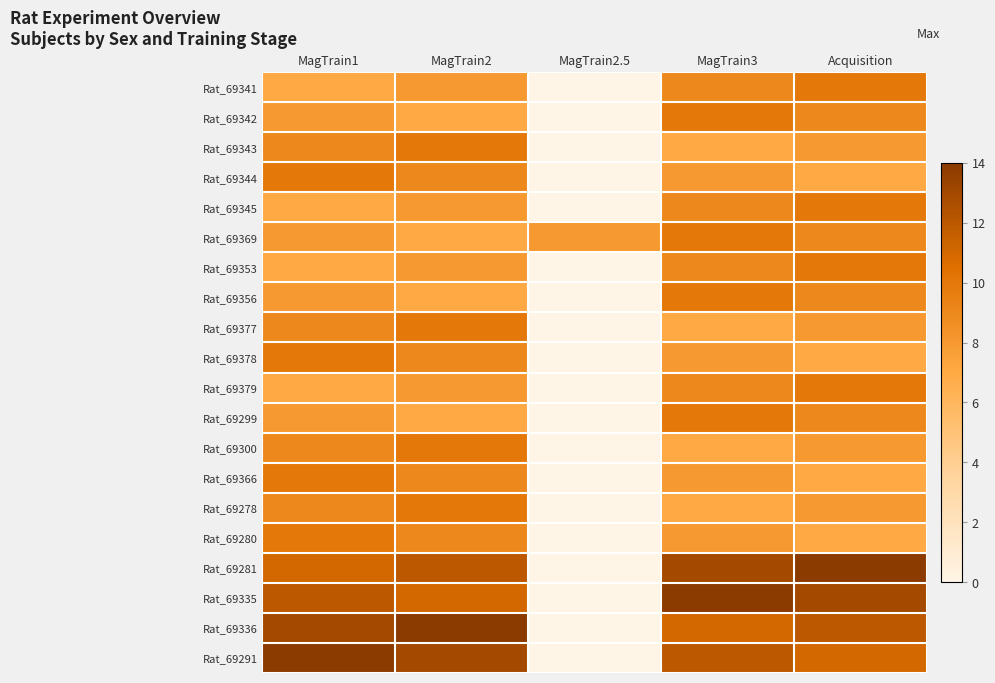

Reading left to right, transcribe all the data shown in this chart.

Rat_69341: MagTrain1=7	MagTrain2=8	MagTrain2.5=0	MagTrain3=9	Acquisition=10
Rat_69342: MagTrain1=8	MagTrain2=7	MagTrain2.5=0	MagTrain3=10	Acquisition=9
Rat_69343: MagTrain1=9	MagTrain2=10	MagTrain2.5=0	MagTrain3=7	Acquisition=8
Rat_69344: MagTrain1=10	MagTrain2=9	MagTrain2.5=0	MagTrain3=8	Acquisition=7
Rat_69345: MagTrain1=7	MagTrain2=8	MagTrain2.5=0	MagTrain3=9	Acquisition=10
Rat_69369: MagTrain1=8	MagTrain2=7	MagTrain2.5=8	MagTrain3=10	Acquisition=9
Rat_69353: MagTrain1=7	MagTrain2=8	MagTrain2.5=0	MagTrain3=9	Acquisition=10
Rat_69356: MagTrain1=8	MagTrain2=7	MagTrain2.5=0	MagTrain3=10	Acquisition=9
Rat_69377: MagTrain1=9	MagTrain2=10	MagTrain2.5=0	MagTrain3=7	Acquisition=8
Rat_69378: MagTrain1=10	MagTrain2=9	MagTrain2.5=0	MagTrain3=8	Acquisition=7
Rat_69379: MagTrain1=7	MagTrain2=8	MagTrain2.5=0	MagTrain3=9	Acquisition=10
Rat_69299: MagTrain1=8	MagTrain2=7	MagTrain2.5=0	MagTrain3=10	Acquisition=9
Rat_69300: MagTrain1=9	MagTrain2=10	MagTrain2.5=0	MagTrain3=7	Acquisition=8
Rat_69366: MagTrain1=10	MagTrain2=9	MagTrain2.5=0	MagTrain3=8	Acquisition=7
Rat_69278: MagTrain1=9	MagTrain2=10	MagTrain2.5=0	MagTrain3=7	Acquisition=8
Rat_69280: MagTrain1=10	MagTrain2=9	MagTrain2.5=0	MagTrain3=8	Acquisition=7
Rat_69281: MagTrain1=11	MagTrain2=12	MagTrain2.5=0	MagTrain3=13	Acquisition=14
Rat_69335: MagTrain1=12	MagTrain2=11	MagTrain2.5=0	MagTrain3=14	Acquisition=13
Rat_69336: MagTrain1=13	MagTrain2=14	MagTrain2.5=0	MagTrain3=11	Acquisition=12
Rat_69291: MagTrain1=14	MagTrain2=13	MagTrain2.5=0	MagTrain3=12	Acquisition=11